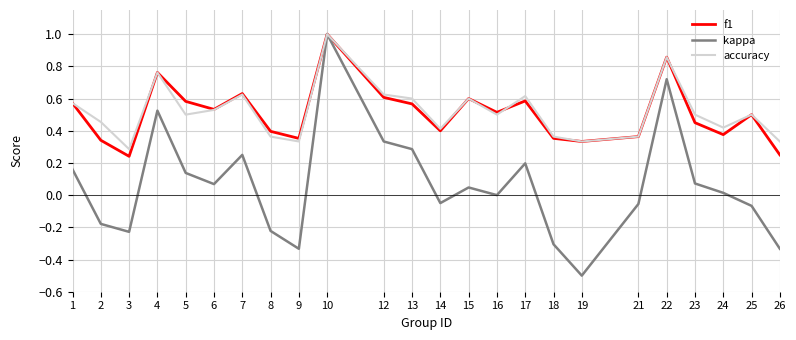

The value of f1 at 16 is 0.7. True or false?

False